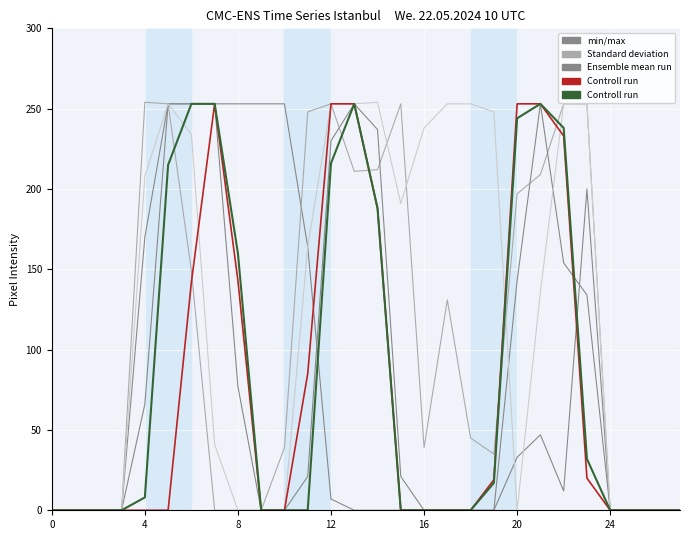

How many distinct data groups are displayed?

4